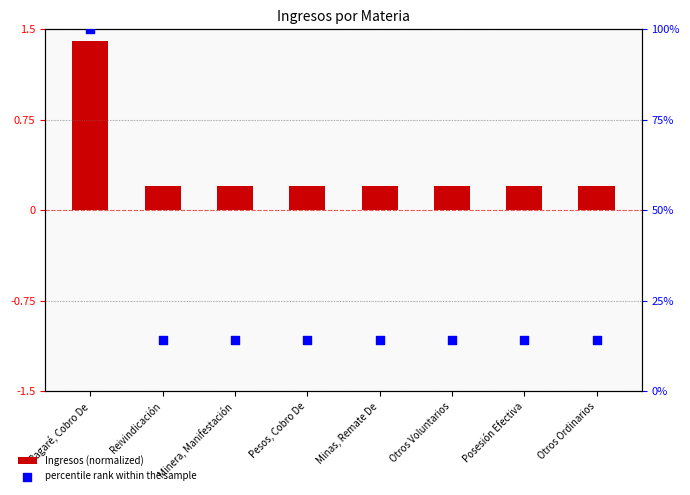

What is the total value across all series at Minas, Remate De?

14.5